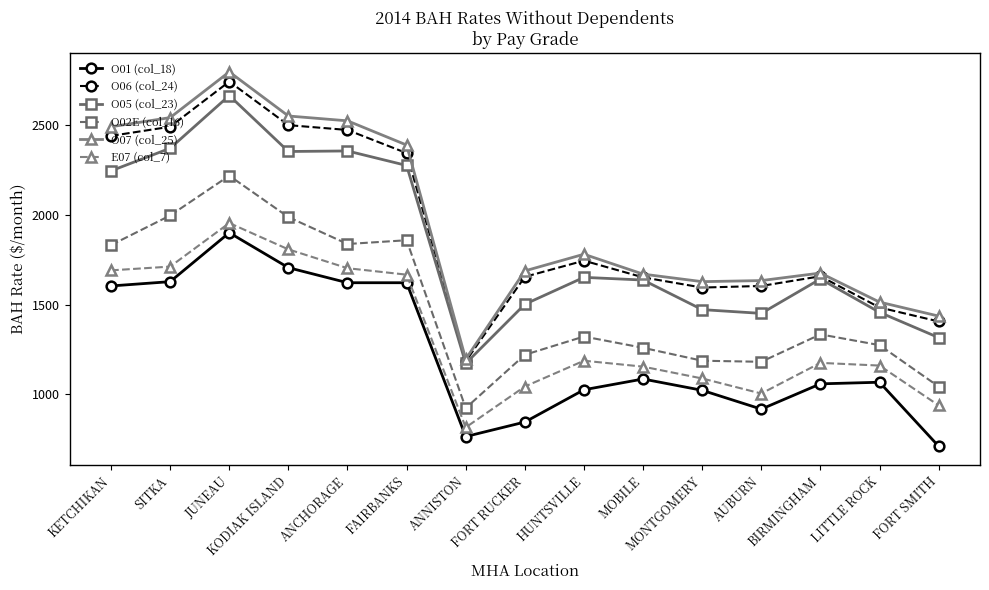

What is the minimum value for O02E (col_16)?

924